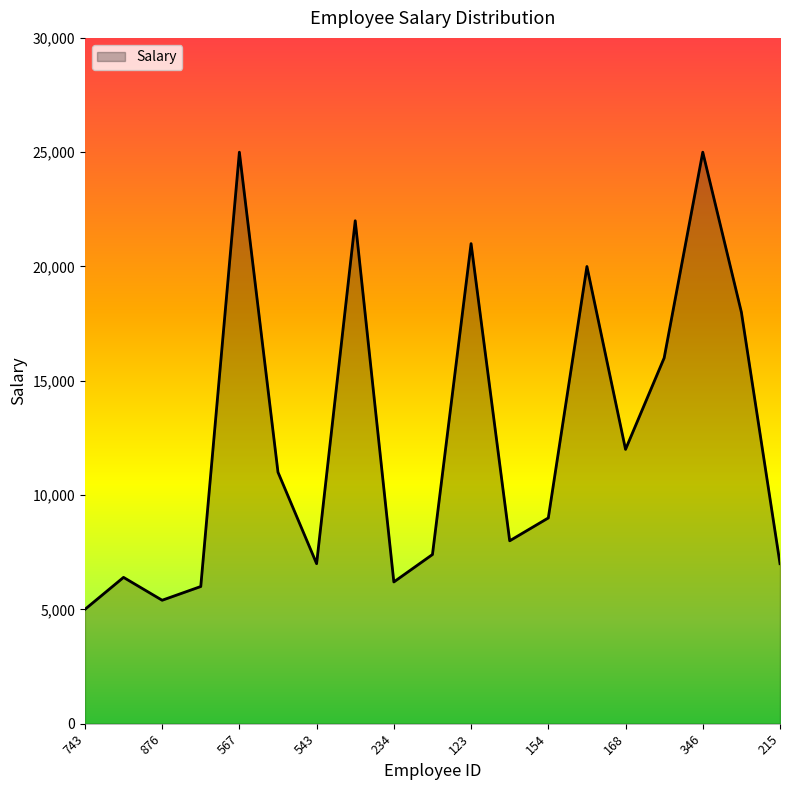

What is the difference between the maximum and minimum values?

20000